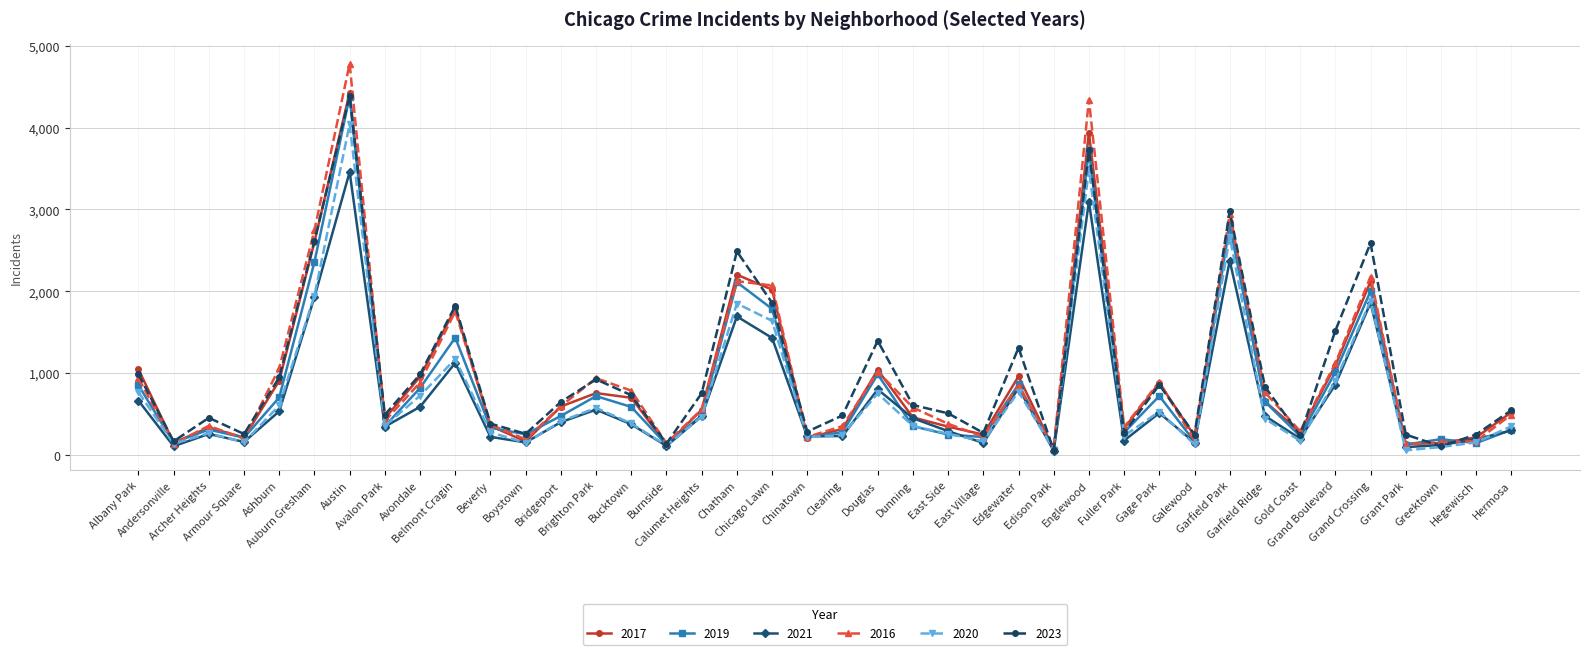

What is the difference between the second highest and minimum values in the 2019 series?

3668